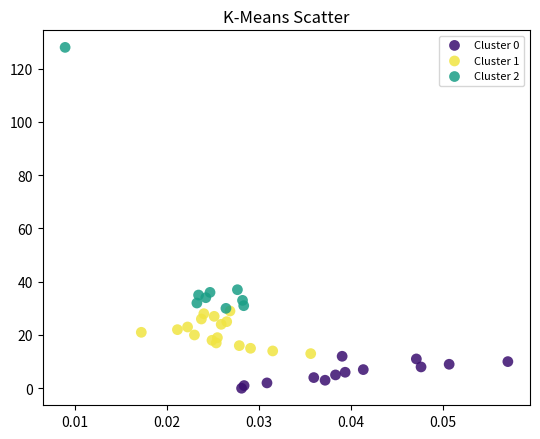

Which series contains the highest Y value?

Cluster 2